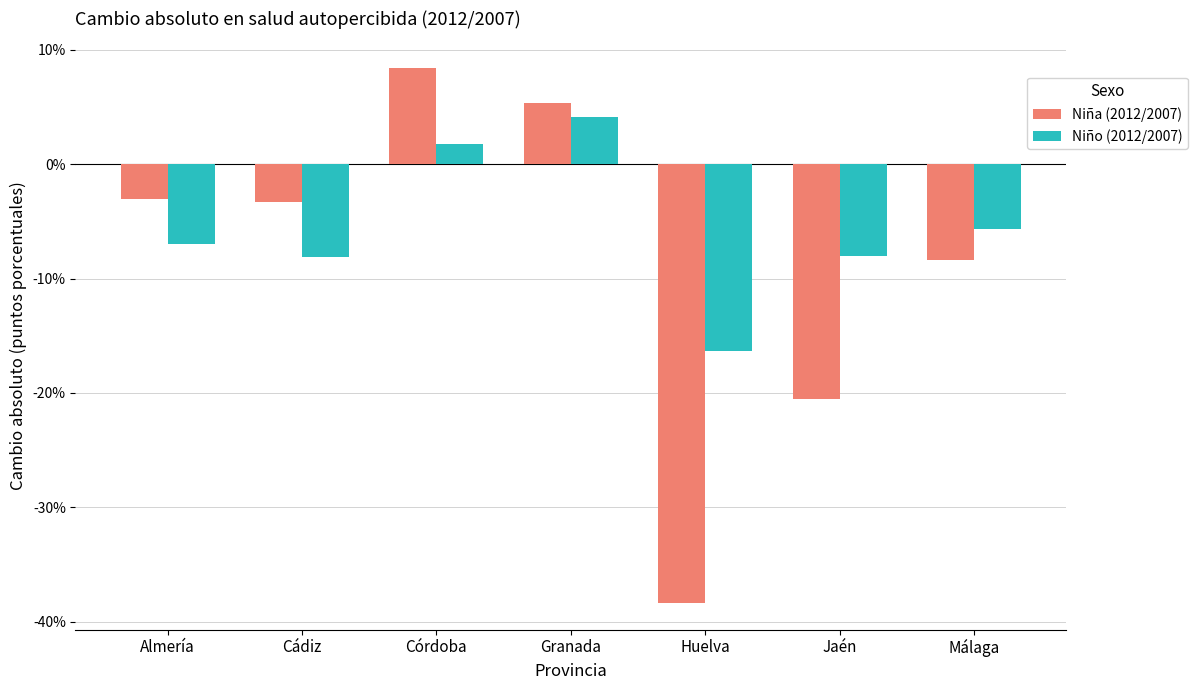

What is the difference between the Niña (2012/2007) values at Málaga and Jaén?

12.2